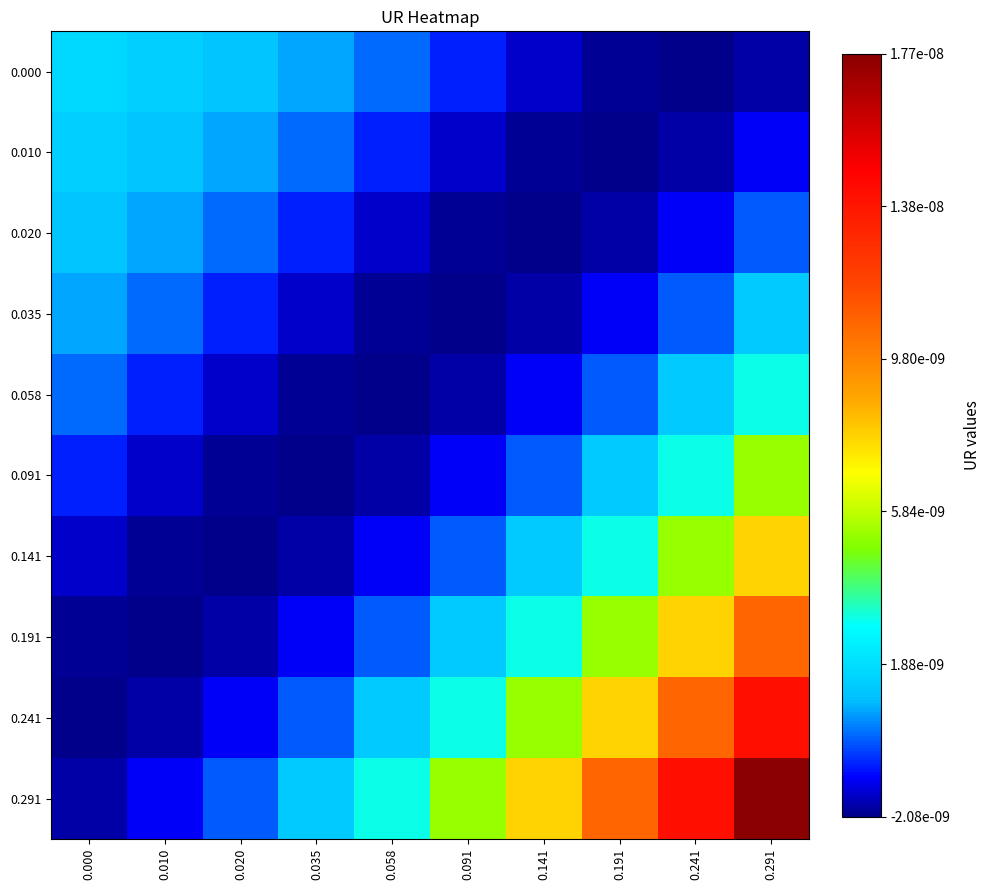

Which series has the largest total across all categories?

0.291